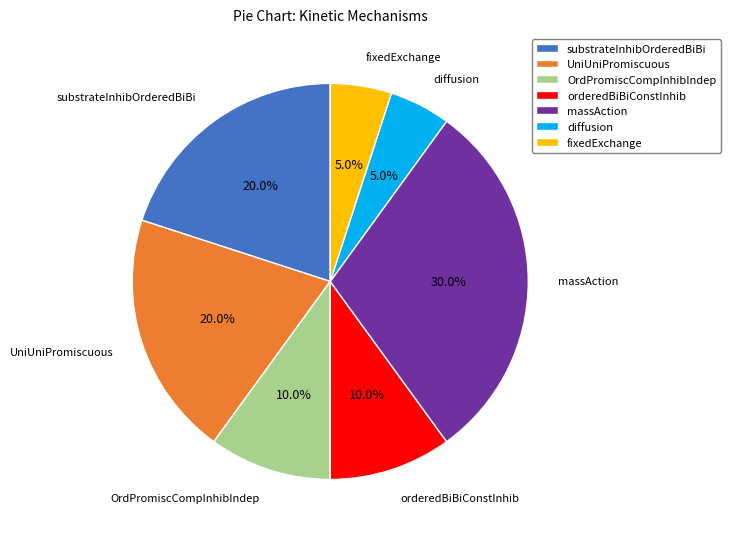

What percentage is the substrateInhibOrderedBiBi slice, to the nearest percent?

20%